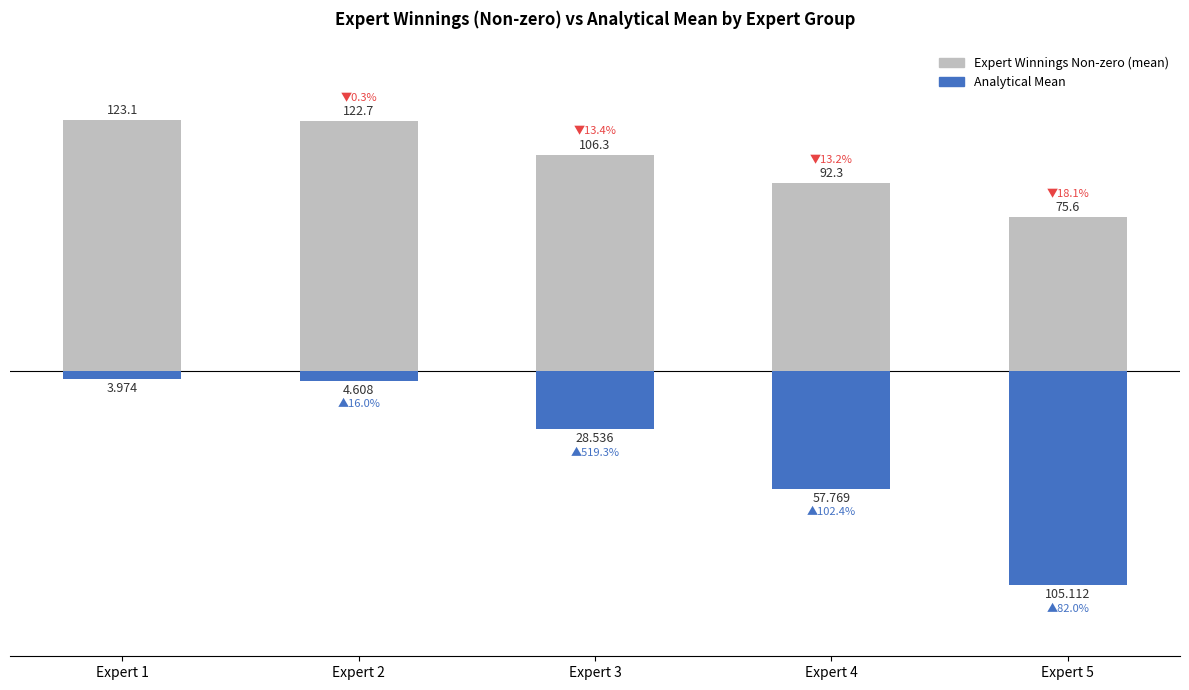

What is the difference between the highest and lowest values at Expert 5?

180.7